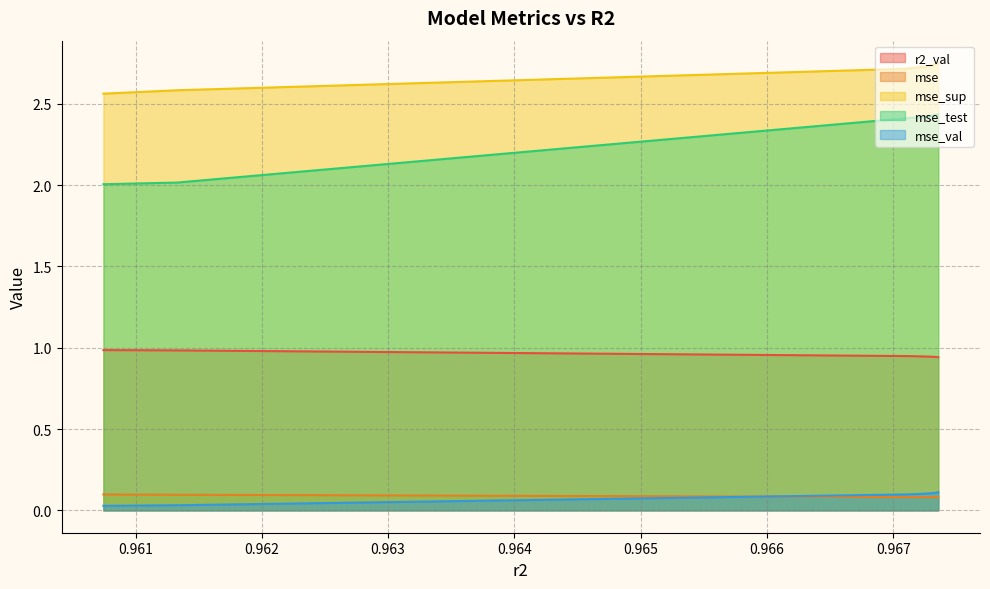

Which series has the largest range (max minus min)?

mse_test